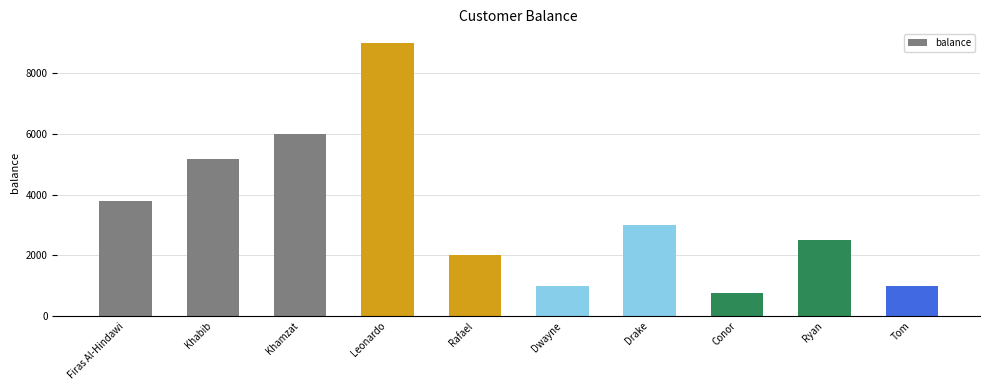

Reading left to right, extract all data points from this chart.

3807.5	5182.5	6000.0	9000.0	2000.0	1000.0	3000.0	760.0	2500.0	1000.0